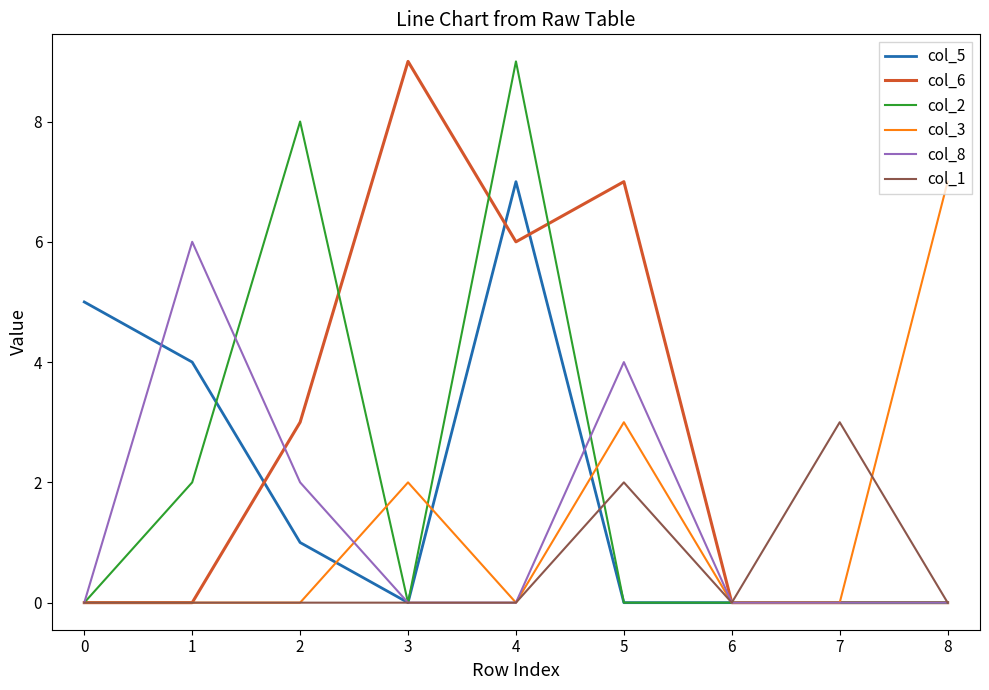

After their last crossing, which series has the higher values: col_3 or col_5?

col_3